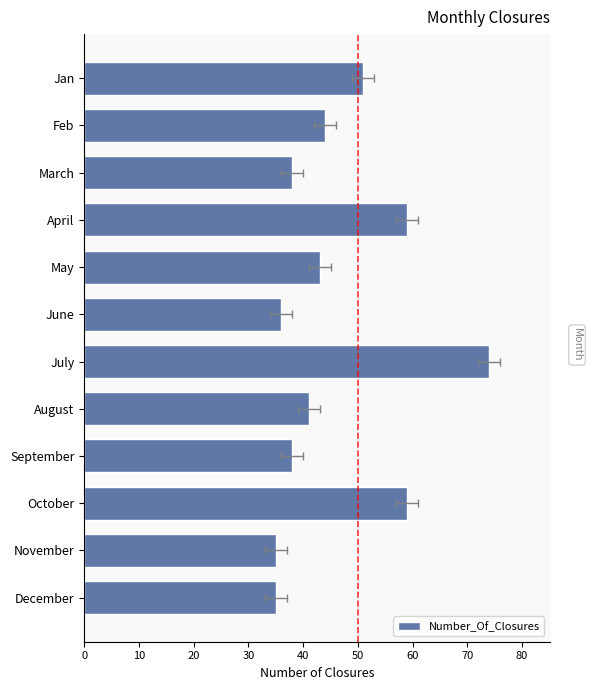

What is the difference between the maximum and minimum values?

39